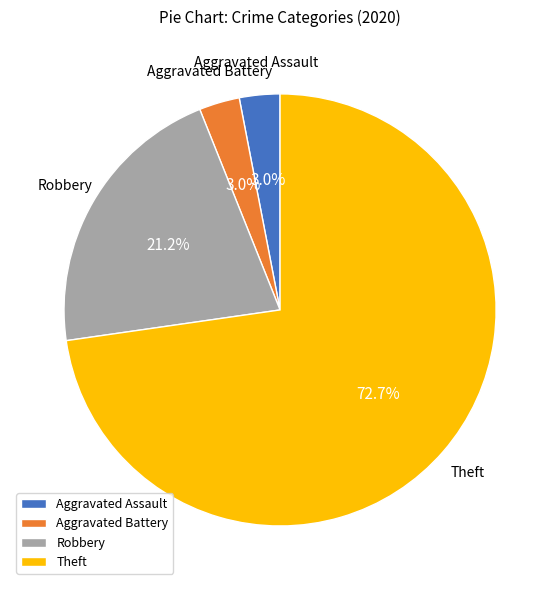

To the nearest percent, what is the difference between the Theft and Robbery slice percentages?

52%